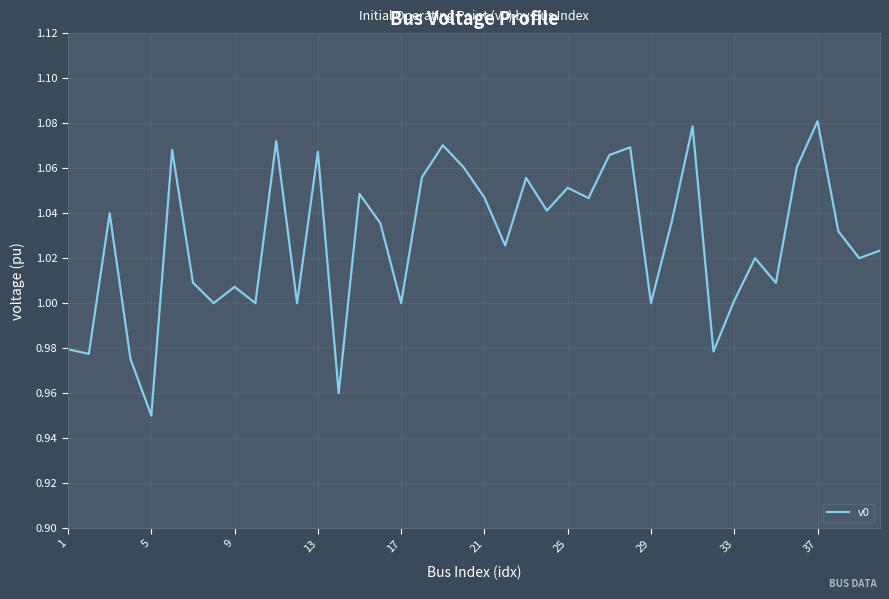

The value at 13 is 0.6. True or false?

False